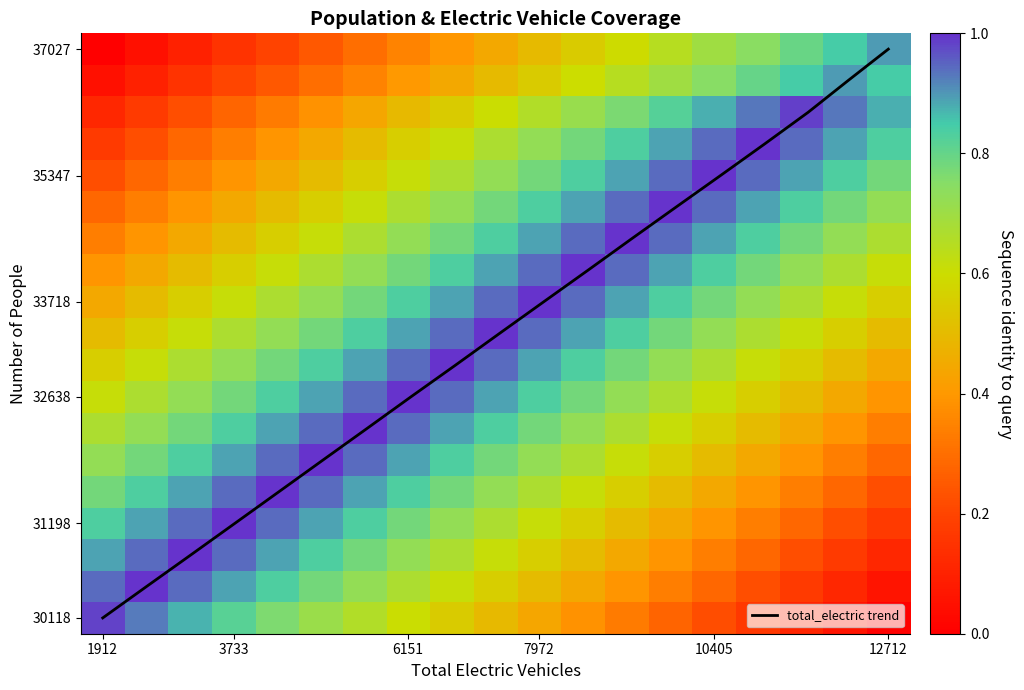

Which series has the widest spread of values?

total_electric trend